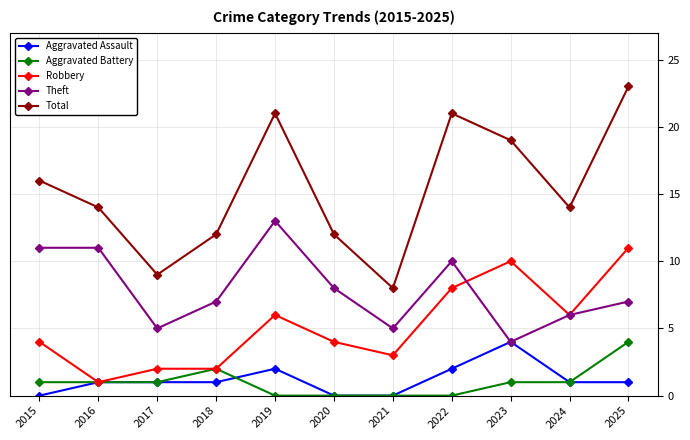

Which category has the lowest value in the Robbery series?

2016